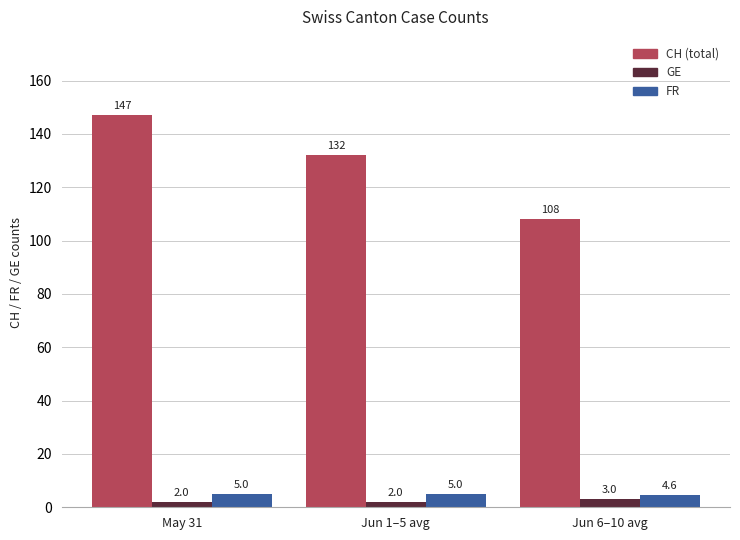

What is the difference between the highest and lowest values at Jun 1–5 avg?

130.0